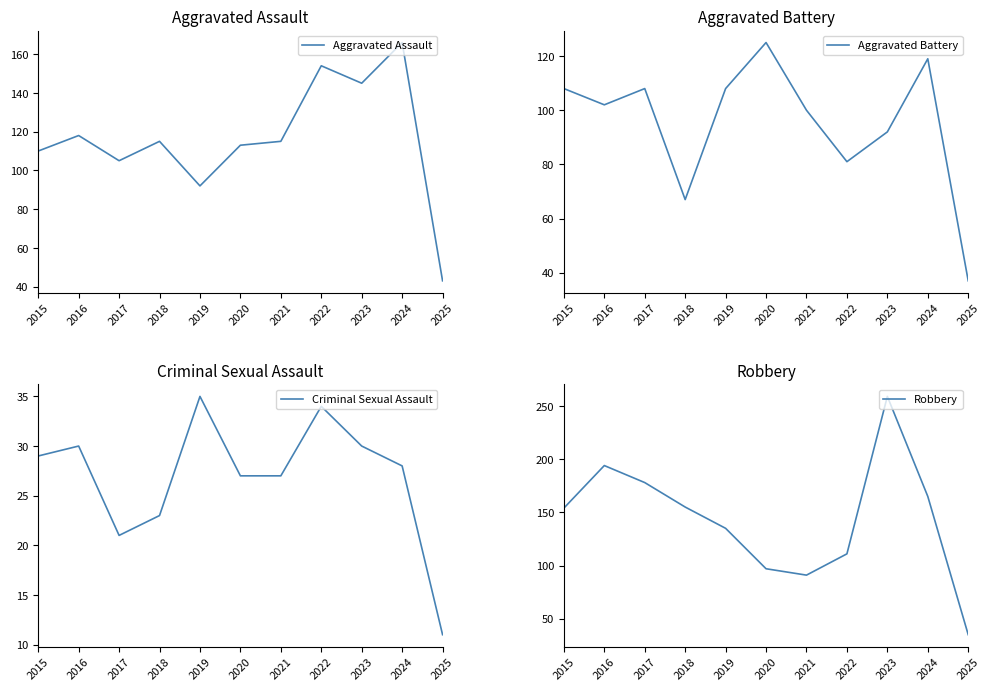

What is the approximate value of Aggravated Assault at 2020, to the nearest 5?

115